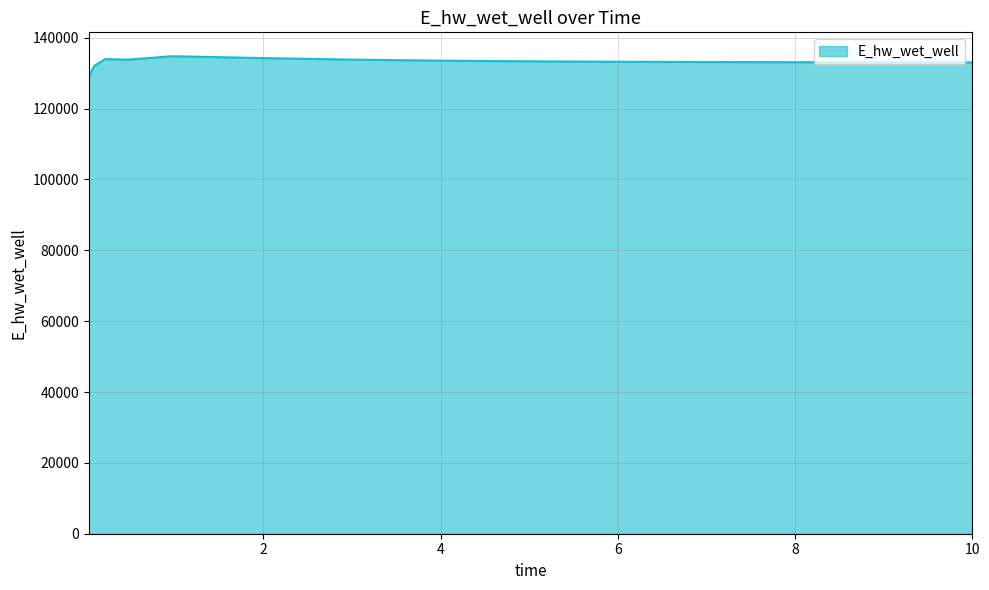

What is the difference between the second highest and minimum values?

5135.3